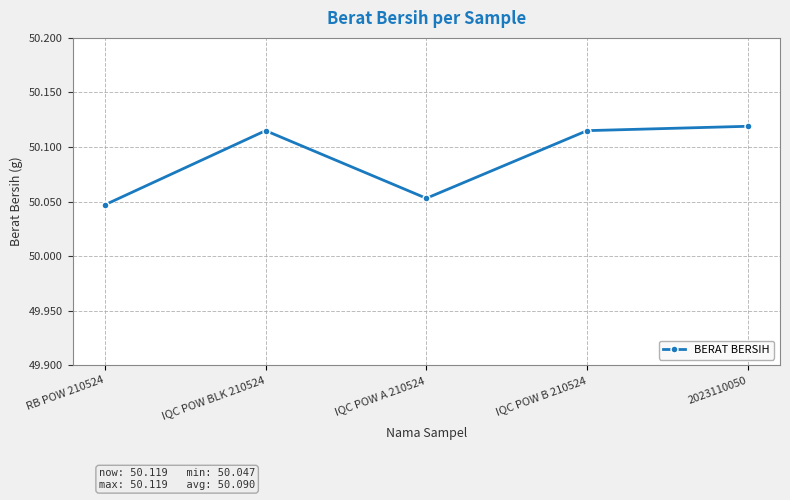

At which category does the chart reach its peak across all series?

2023110050